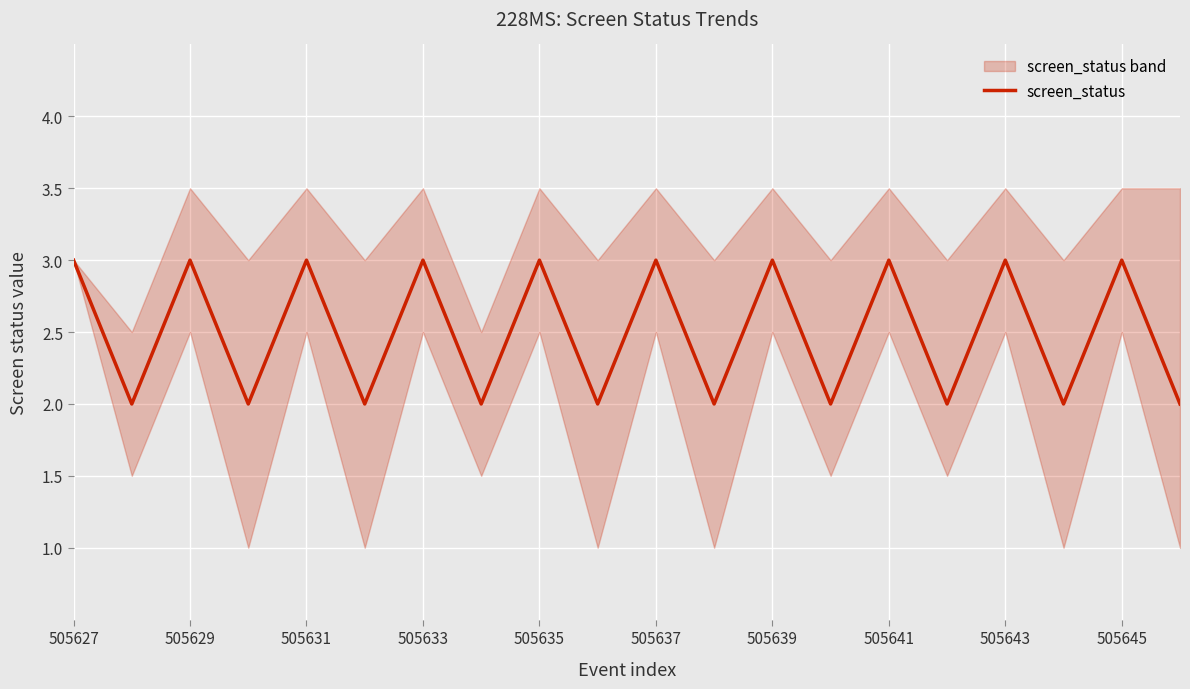

Is it true that screen_status equals 3 at 505641?

True